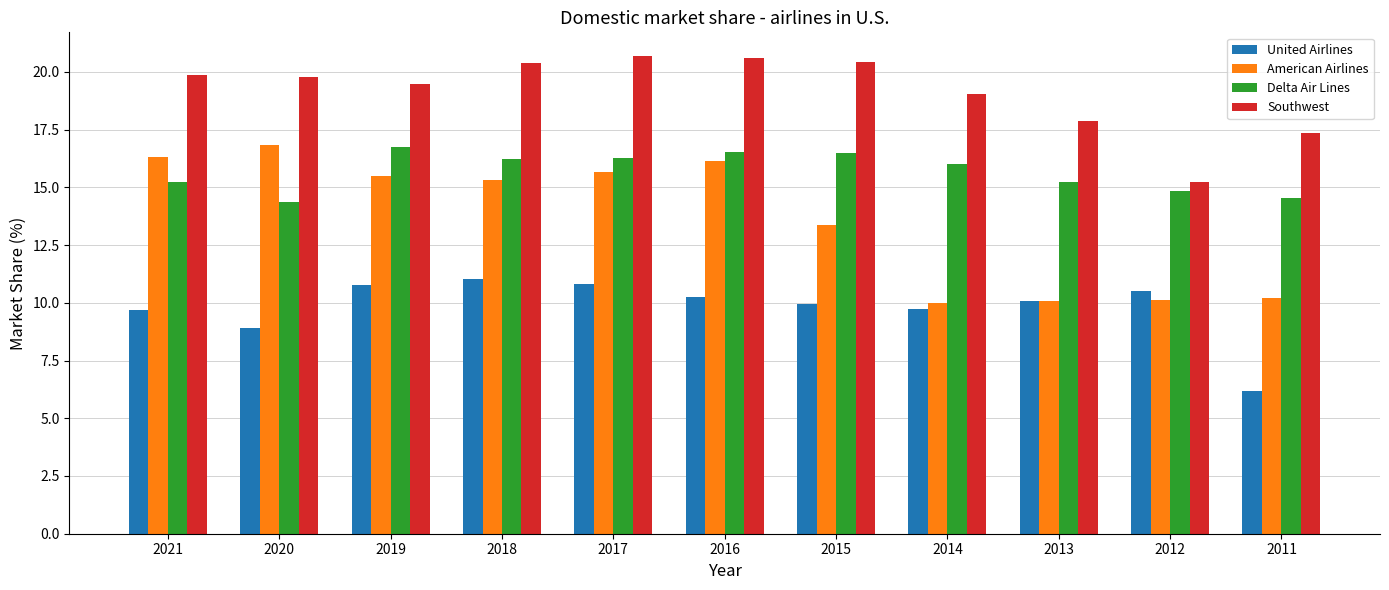

The value of United Airlines at 2012 is 16.8. True or false?

False